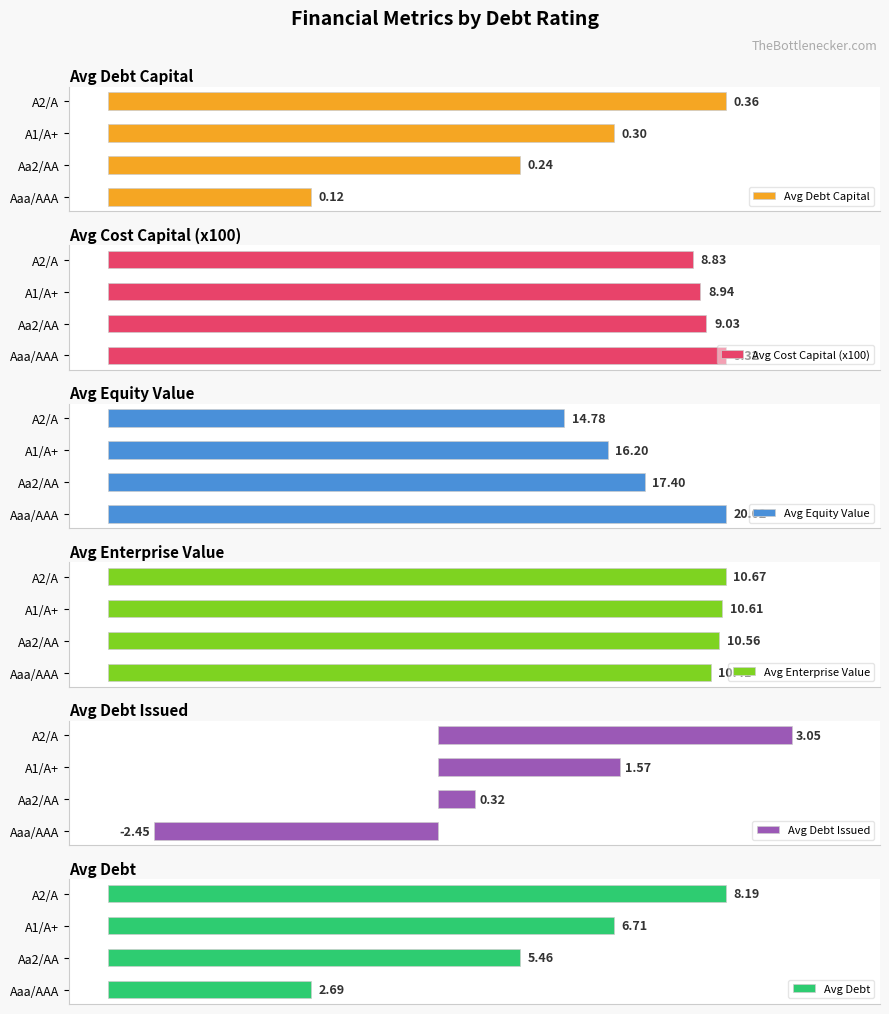

Which series has the largest total across all categories?

Avg Equity Value